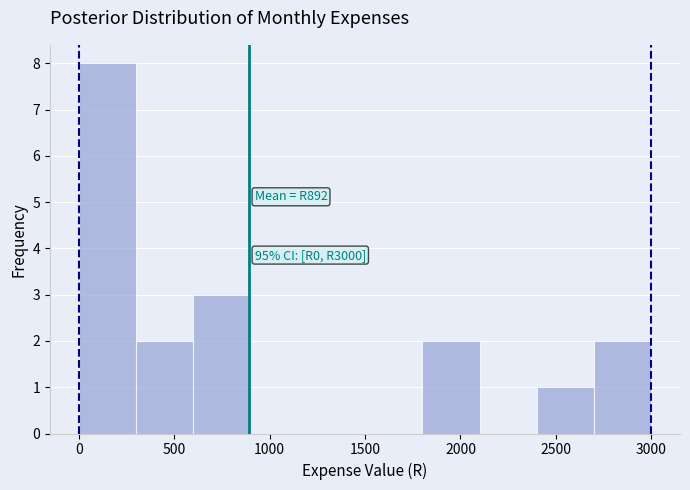

Which range on the x-axis has the tallest bar?

0 to 300